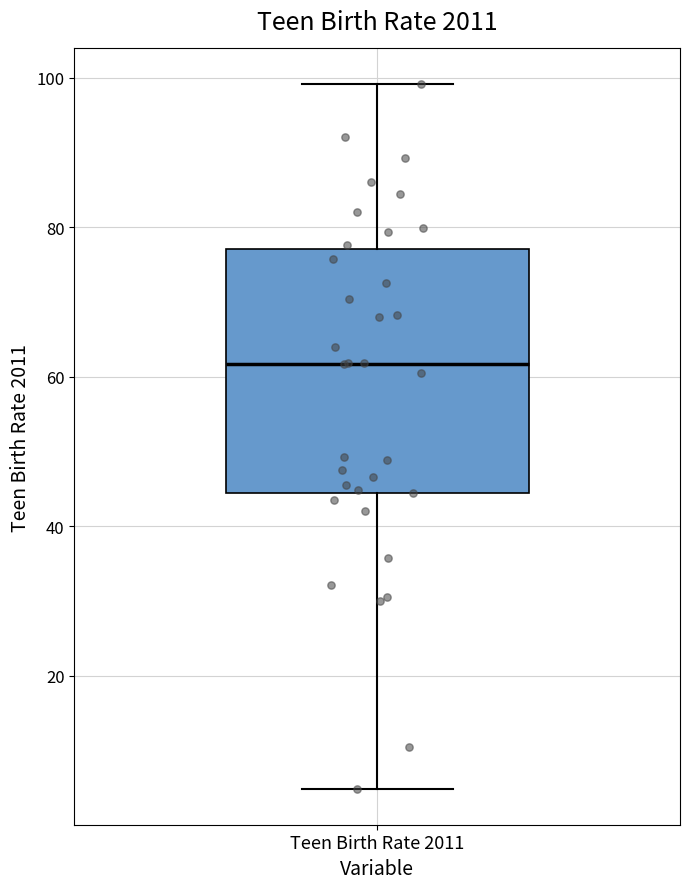

Read this box plot against the y-axis: the position of the median line, the range covered by the box, and the ends of both whiskers. The values are not printed on the chart, so give them approximately, as read against the axis.

median 62, box 44 to 78, whiskers 4 to 100